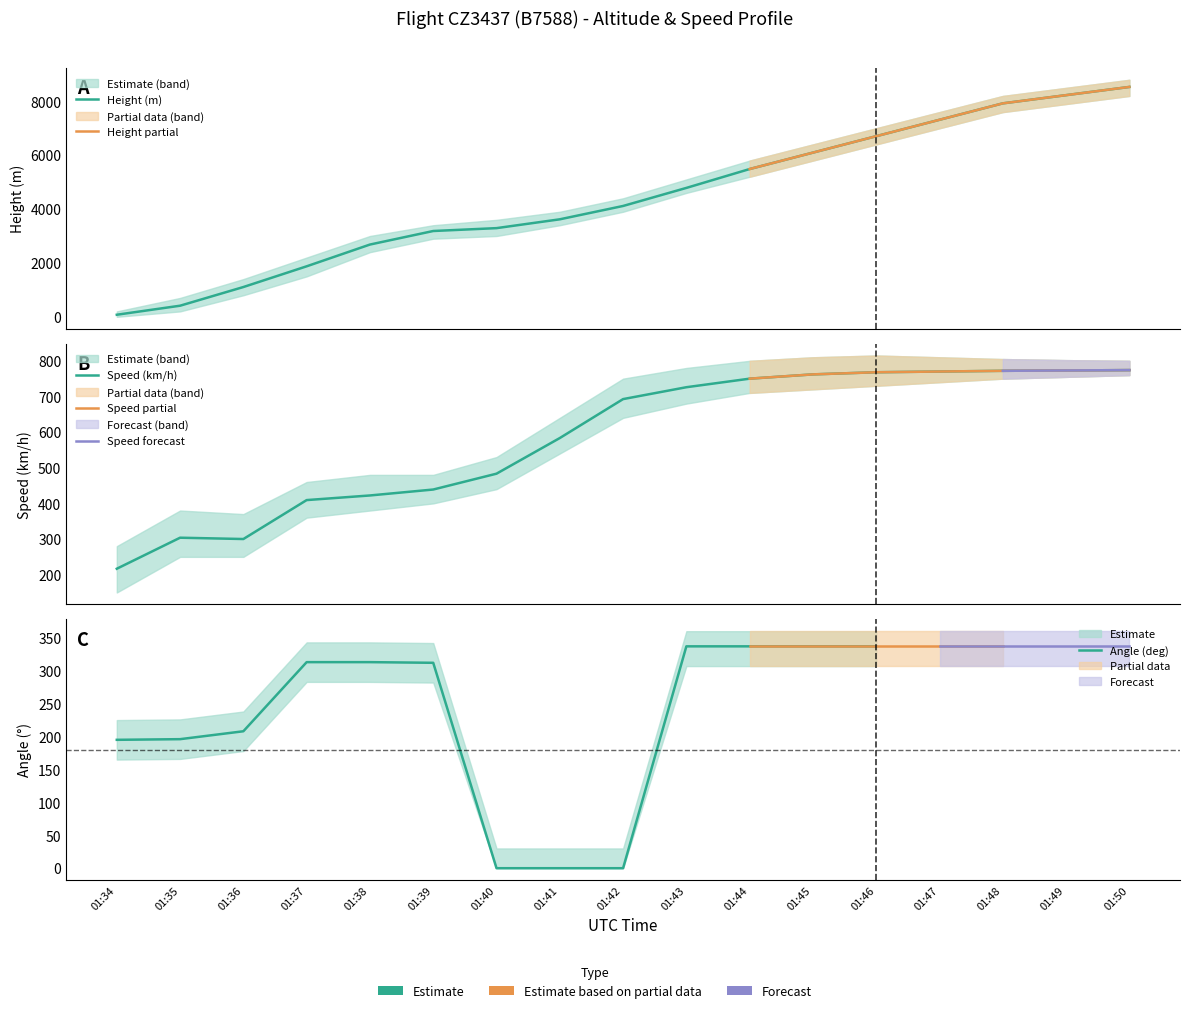

Is it true that Speed equals 422.3 at 01:38?

True